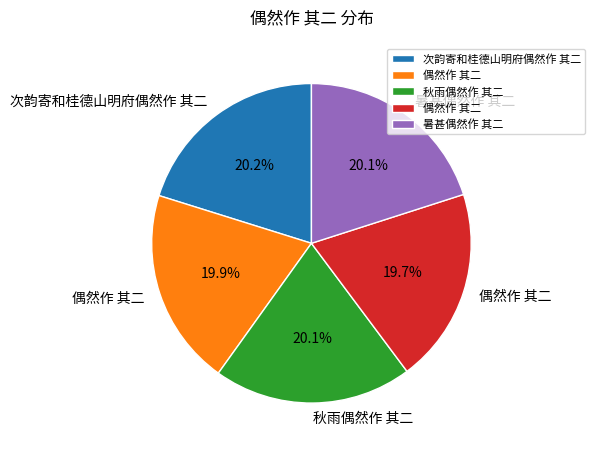

Does any single category account for the majority?

No